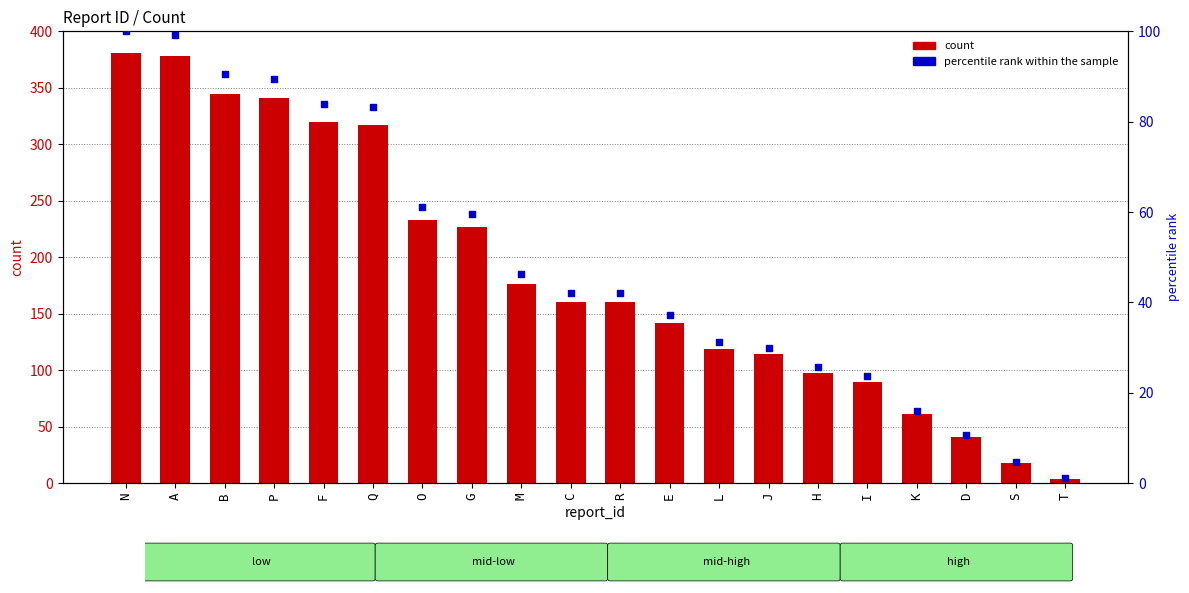

Which series has the widest spread of Y values?

count